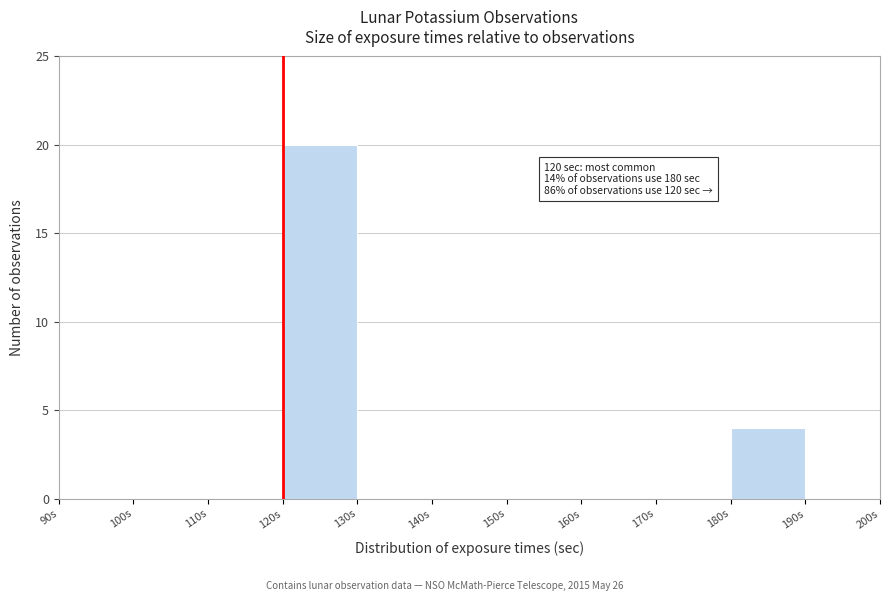

Which range on the x-axis has the tallest bar?

120 to 130